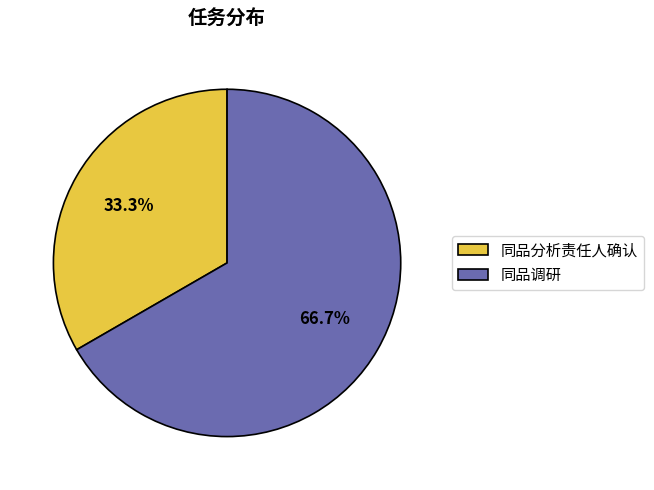

How many slices are in this pie chart?

2